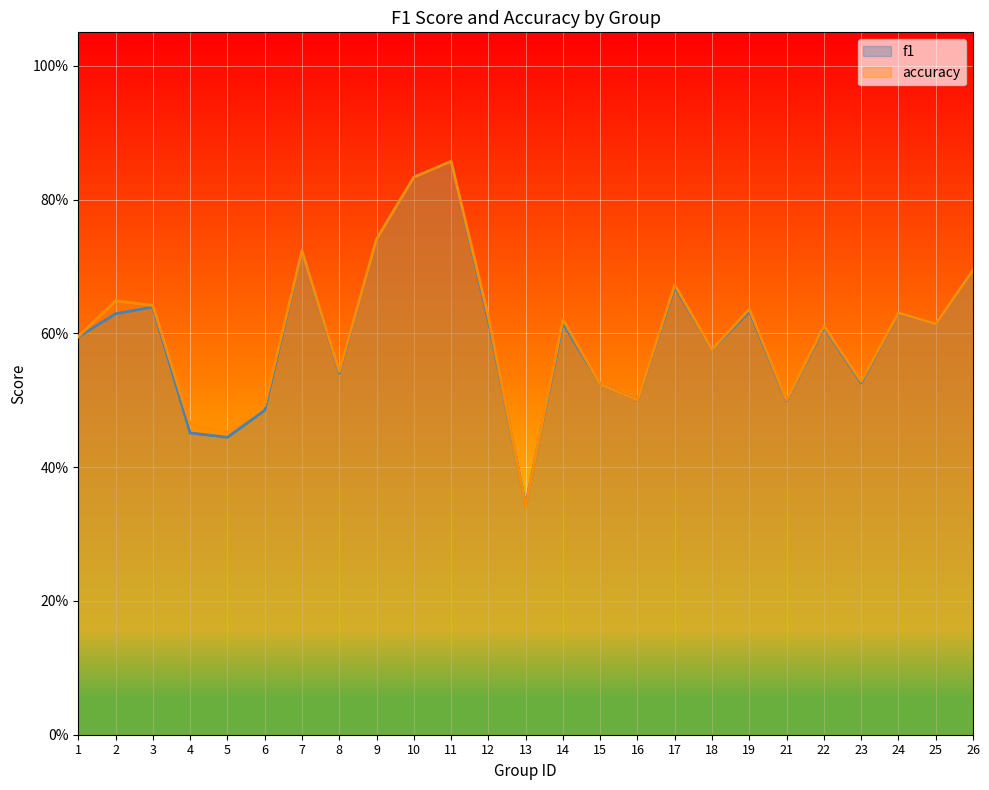

Which has a higher value, 2 or 14?

2